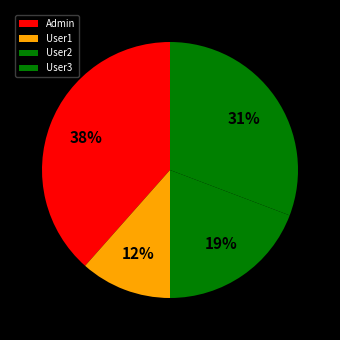

To the nearest percent, what portion does Admin represent?

38%